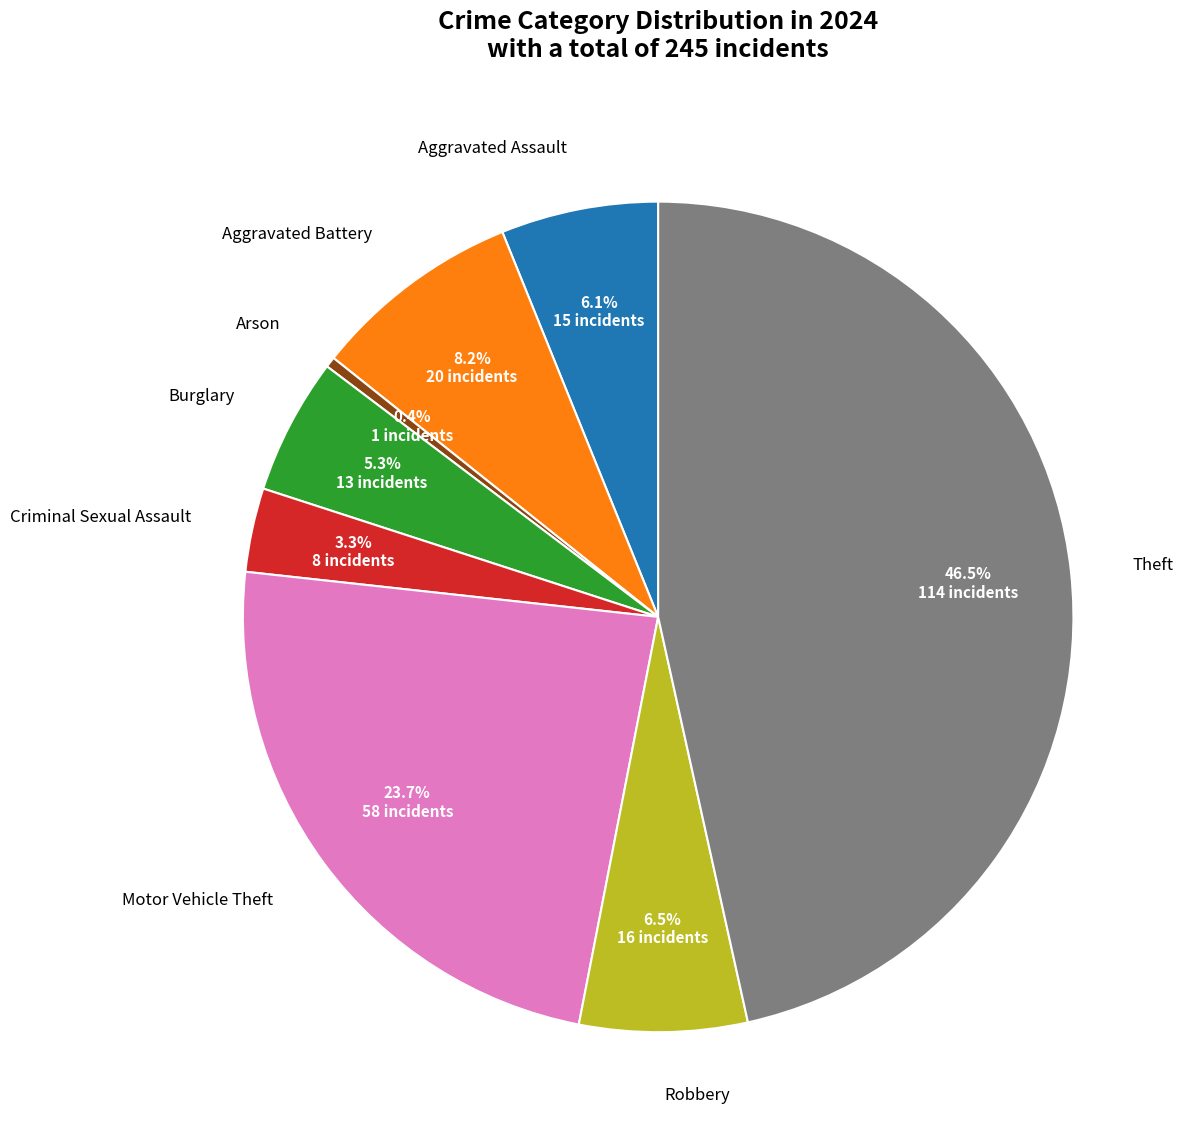

Is there a majority slice in this chart?

No